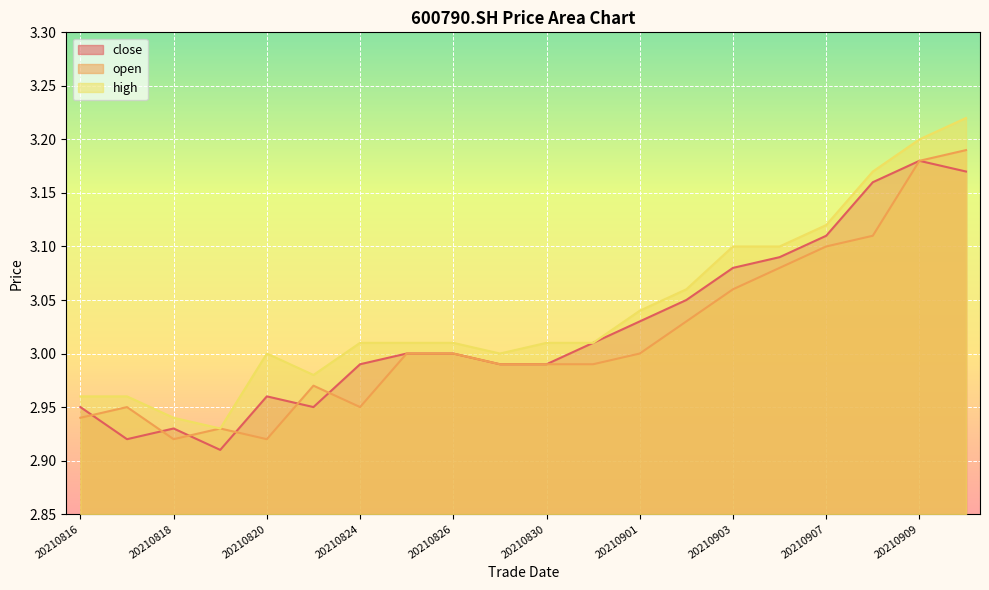

How many lines are shown in the chart?

3